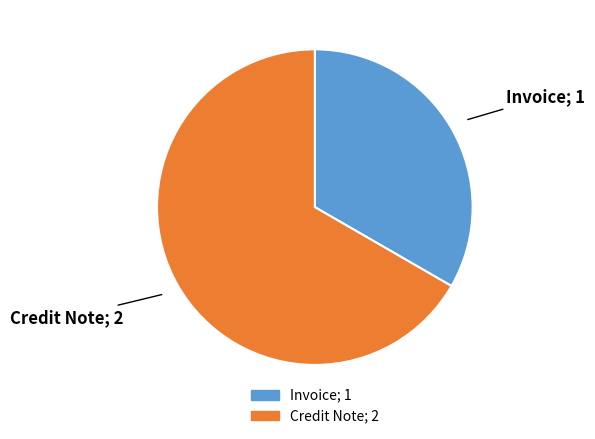

Is the sum of Invoice and Credit Note greater than half?

Yes